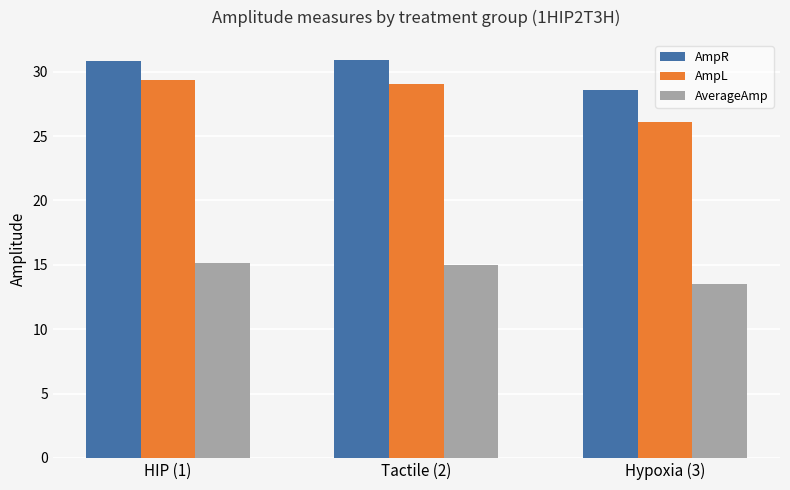

Between HIP (1) and Hypoxia (3), which series saw the biggest shift?

AmpL